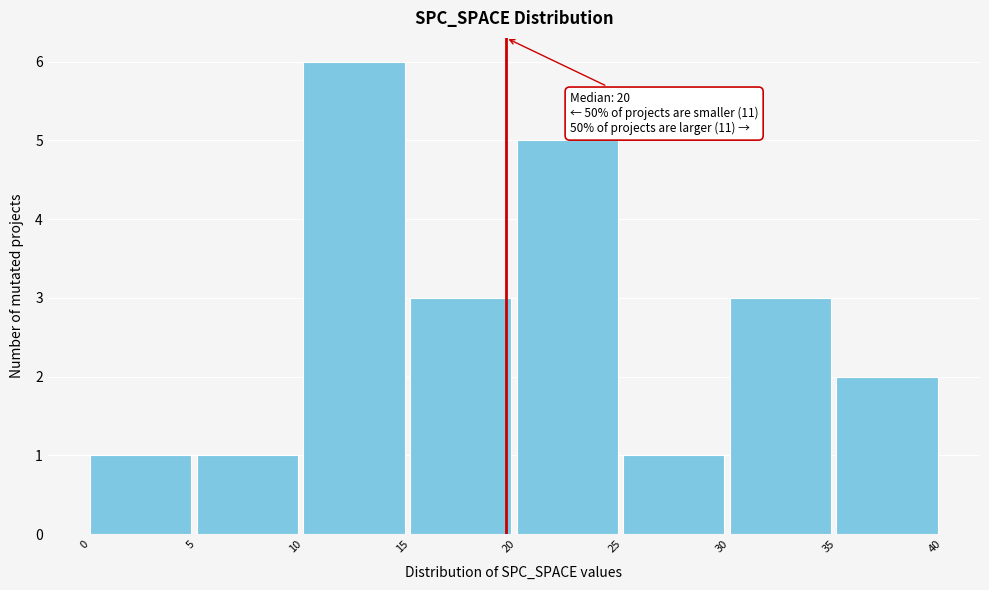

Over which range of the x-axis is the bar tallest?

10 to 15